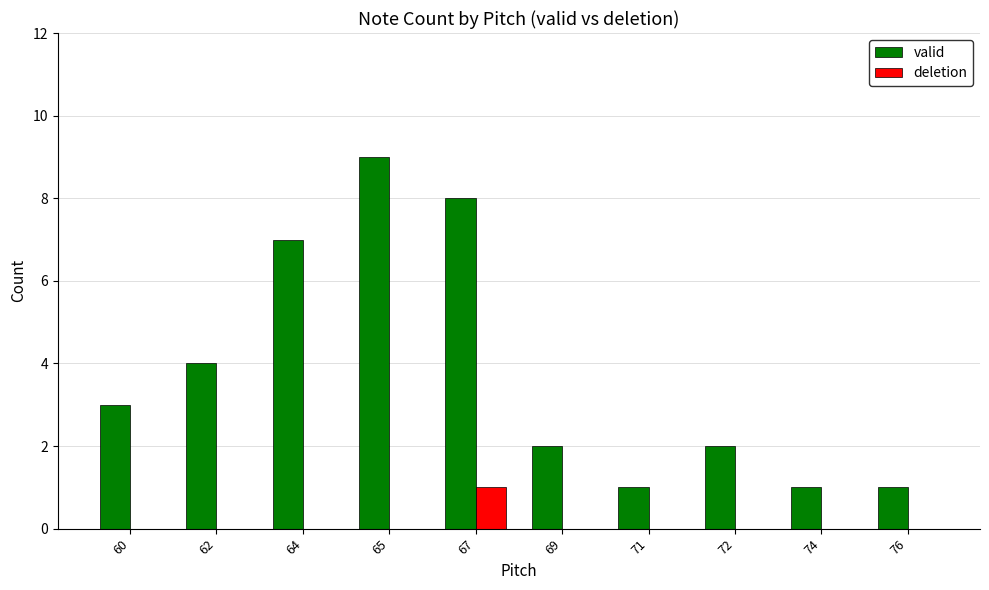

How many distinct data groups are displayed?

2